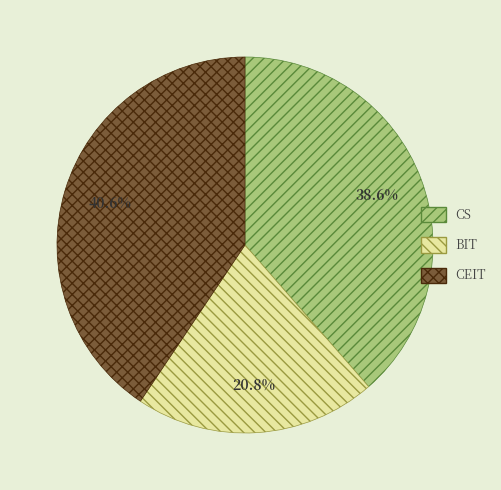

Does any single category account for the majority?

No